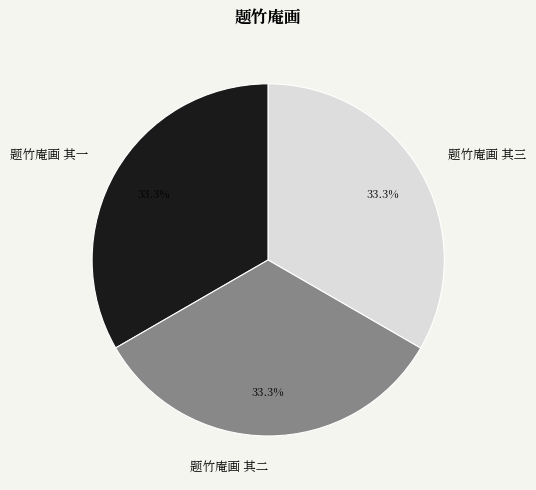

To the nearest percent, what portion does 题竹庵画 其二 represent?

33%